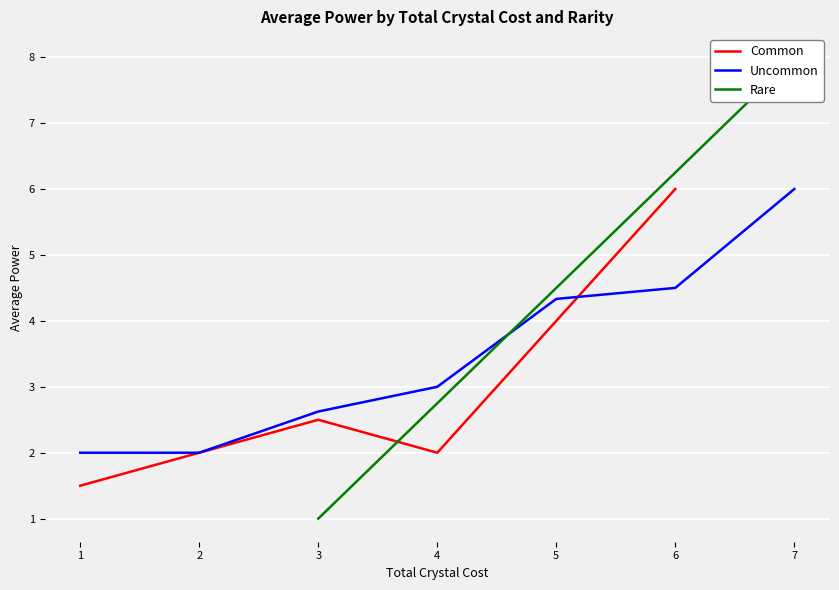

What are all the series names shown in the legend?

Common, Uncommon, Rare